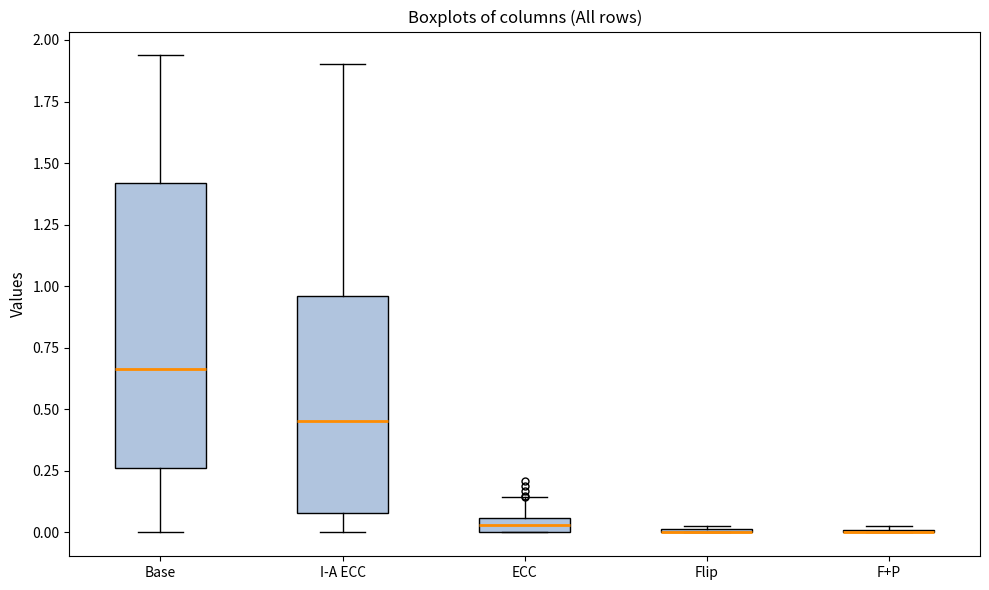

Where is the lower edge of the box for ECC on the y-axis? The values are not printed on the chart, so give them approximately, as read against the axis.

0.00